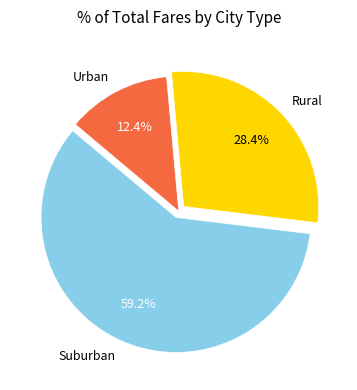

What portion of the pie excludes Urban?

87.6%